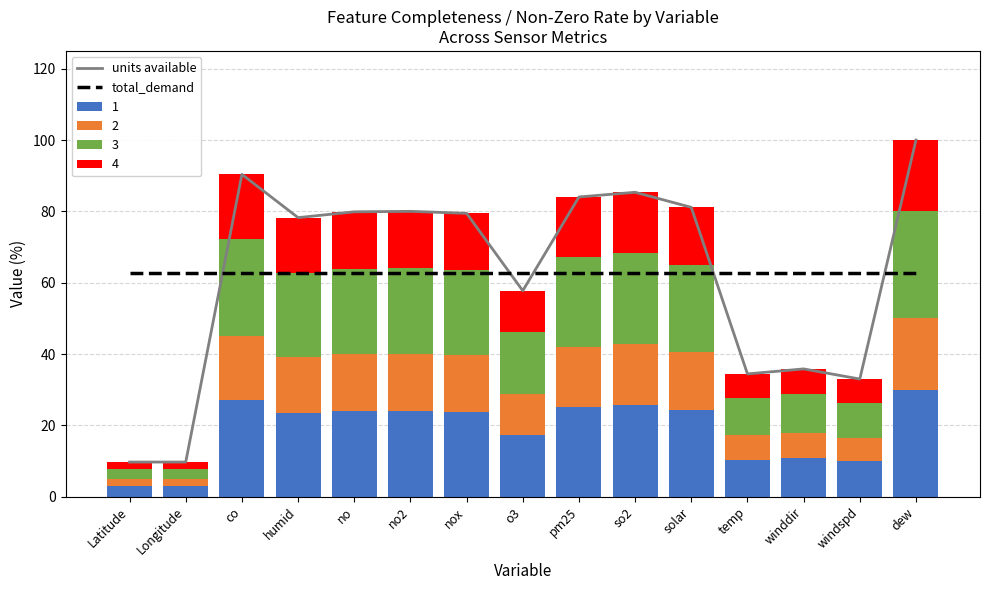

What is the difference between the maximum and minimum values in the 1 series?

27.1